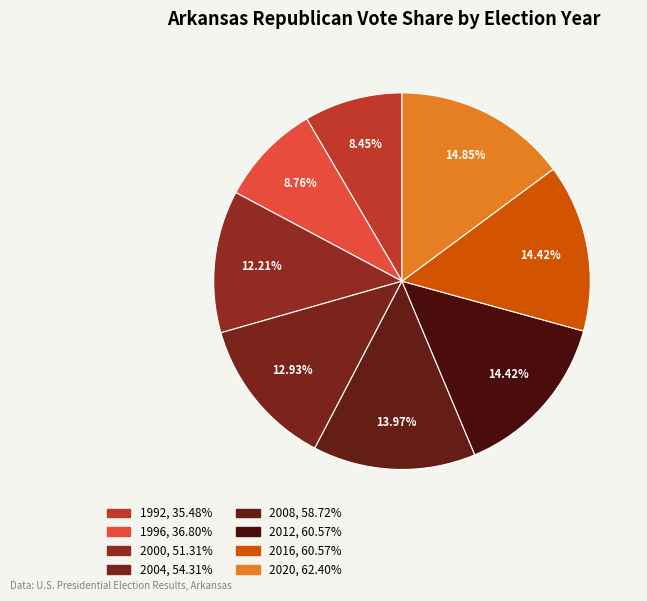

Count the number of slices in the pie.

8